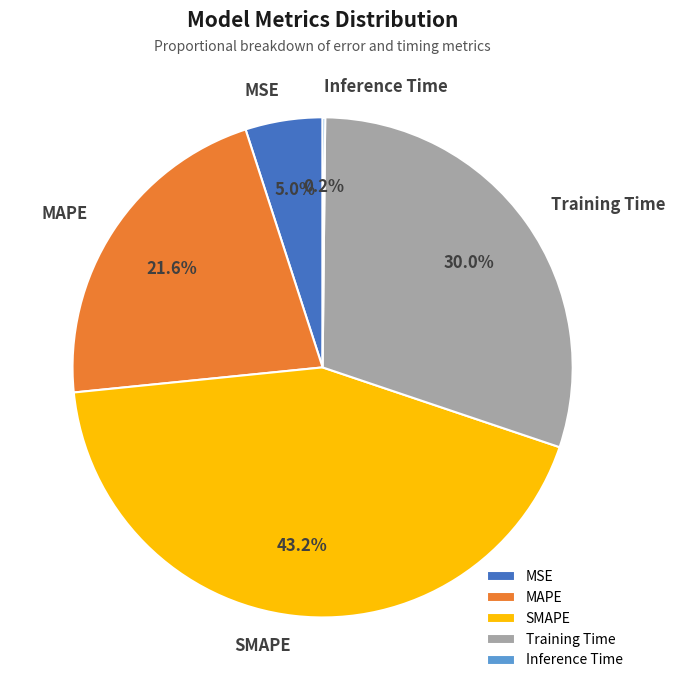

What is the largest slice in the pie chart?

SMAPE